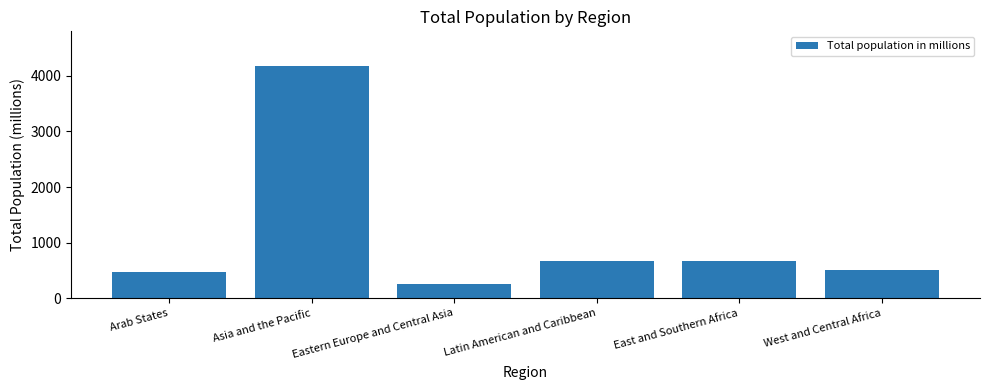

What is the value of the 1st bar from the left?

468